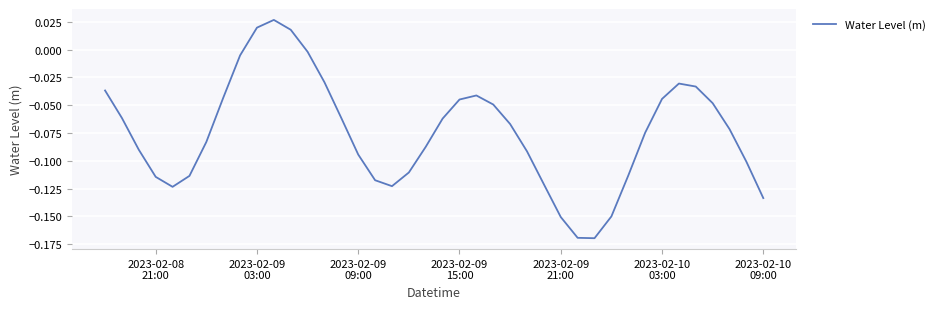

Does the chart display data point markers on the line(s)?

No